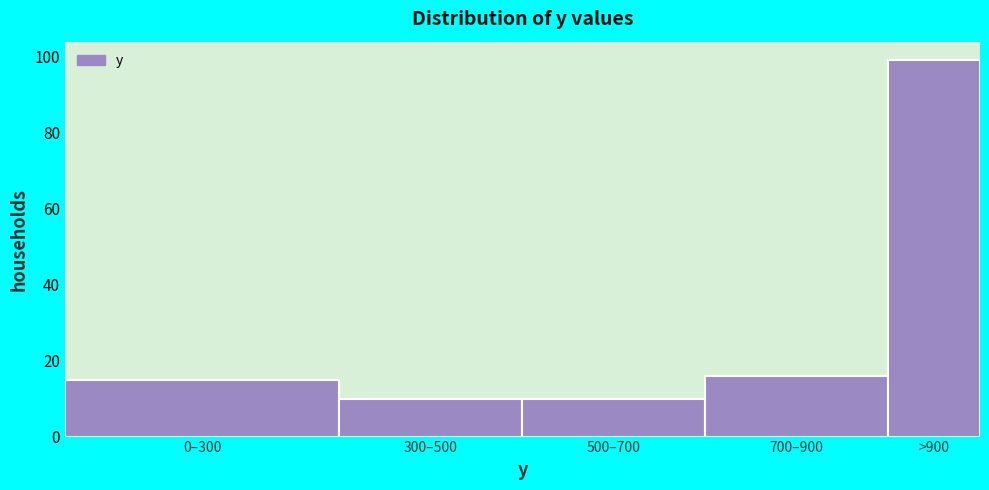

Reading right to left, transcribe all the data shown in this chart.

>900=99	700–900=16	500–700=10	300–500=10	0–300=15